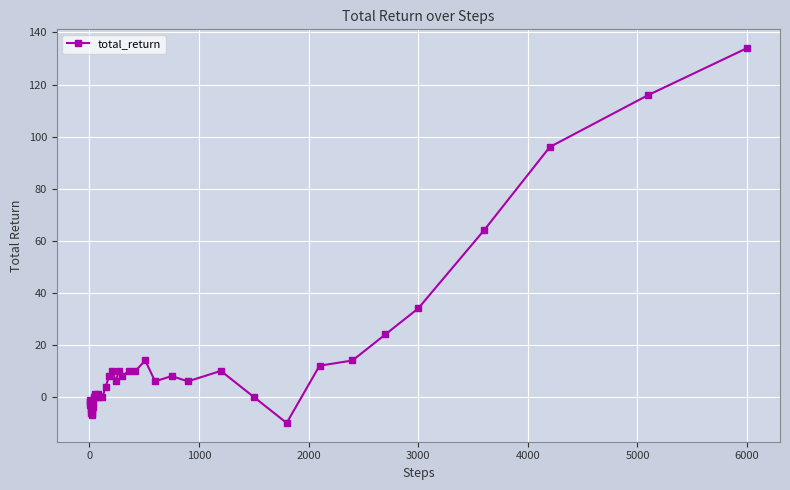

What is the smallest value displayed?

-10